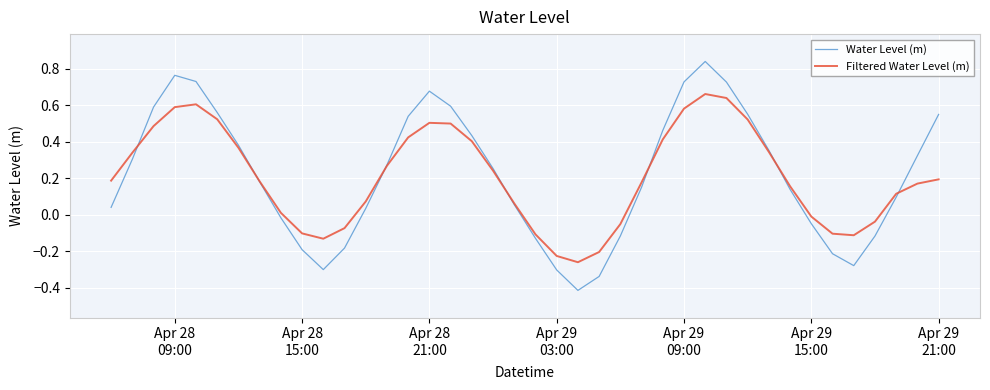

Which series has the widest spread of values?

Water Level (m)